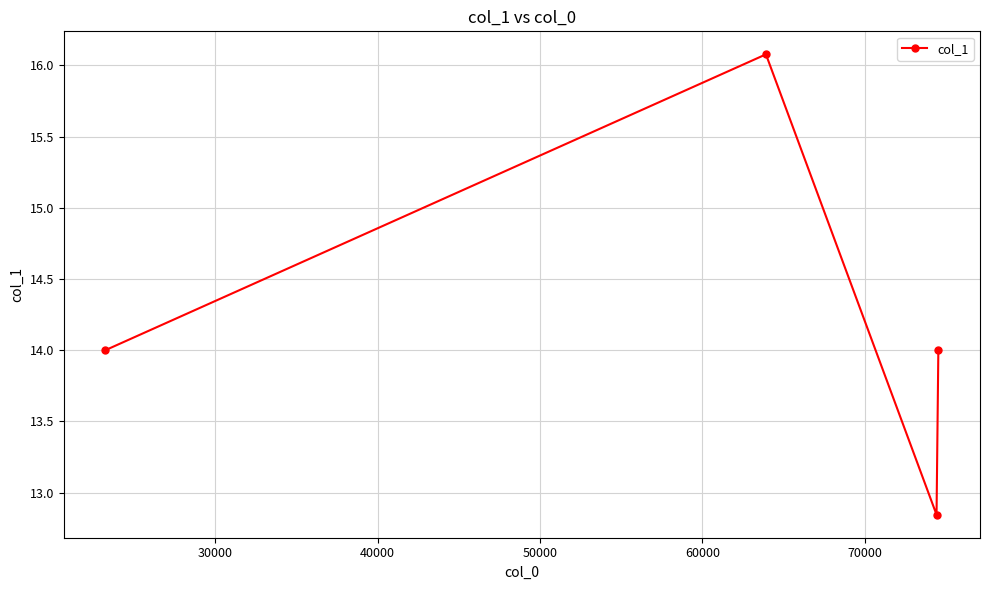

How many lines are shown in the chart?

1